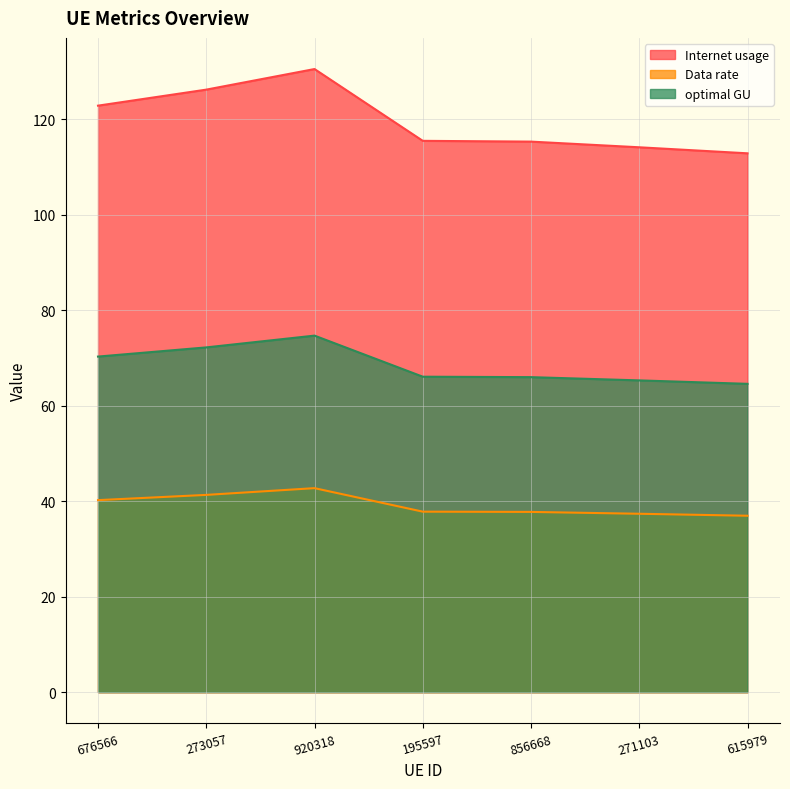

The value of Data rate at 920318 is 64.3. True or false?

False